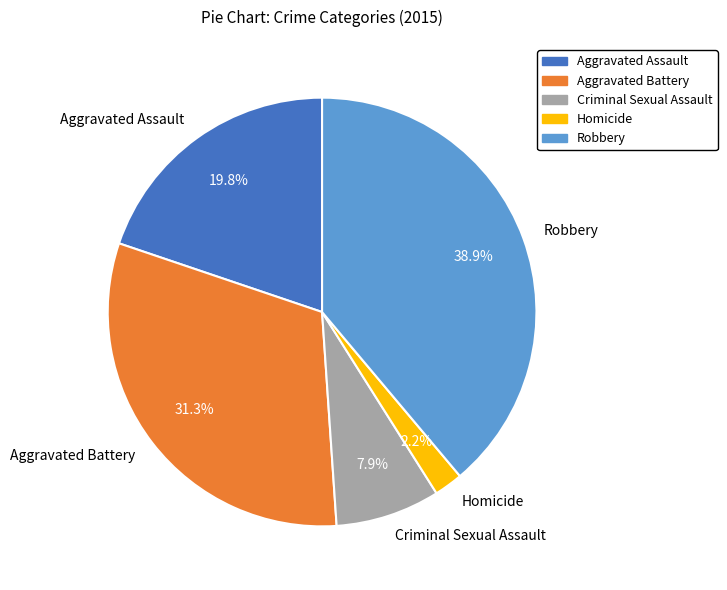

Approximately how many times larger is the value at Criminal Sexual Assault compared to Aggravated Assault?

0.4